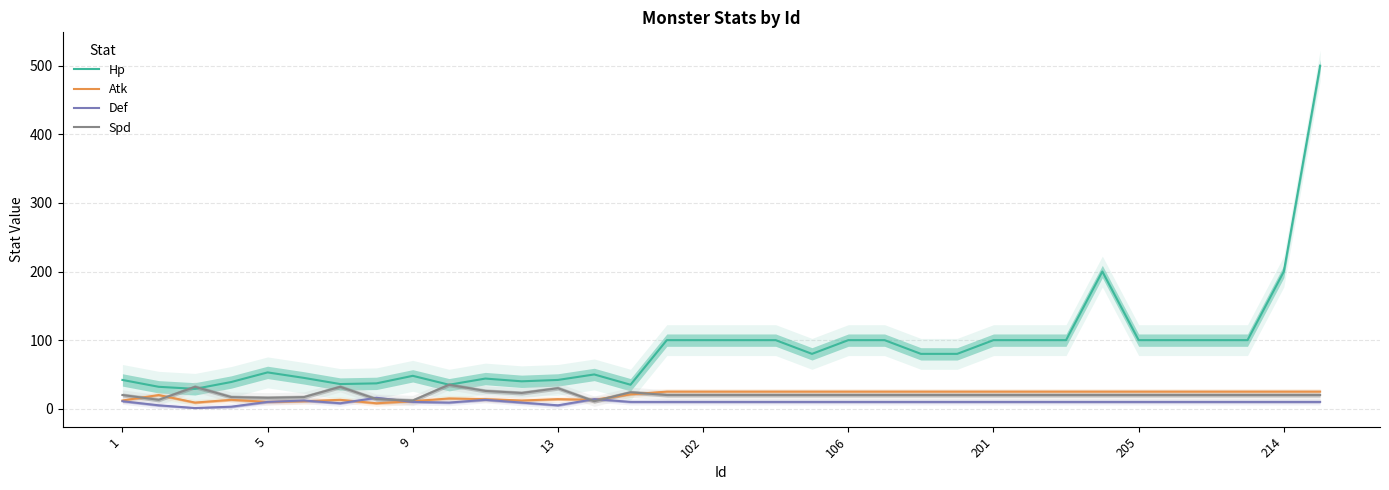

What is the sum of the Hp values at 10 and 17?

144